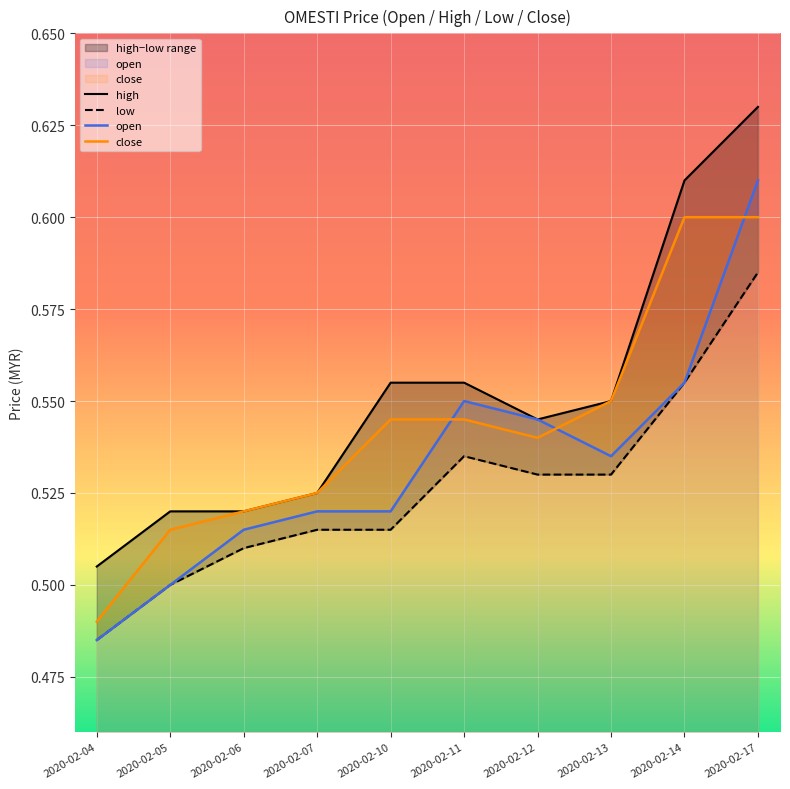

At which category is the sum across all series the highest?

2020-02-17